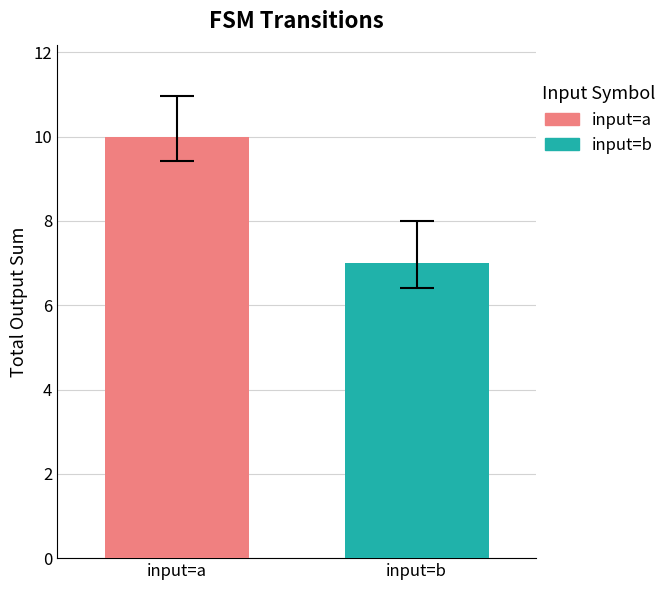

Rank the series by their maximum value, from lowest to highest.

input=b, input=a